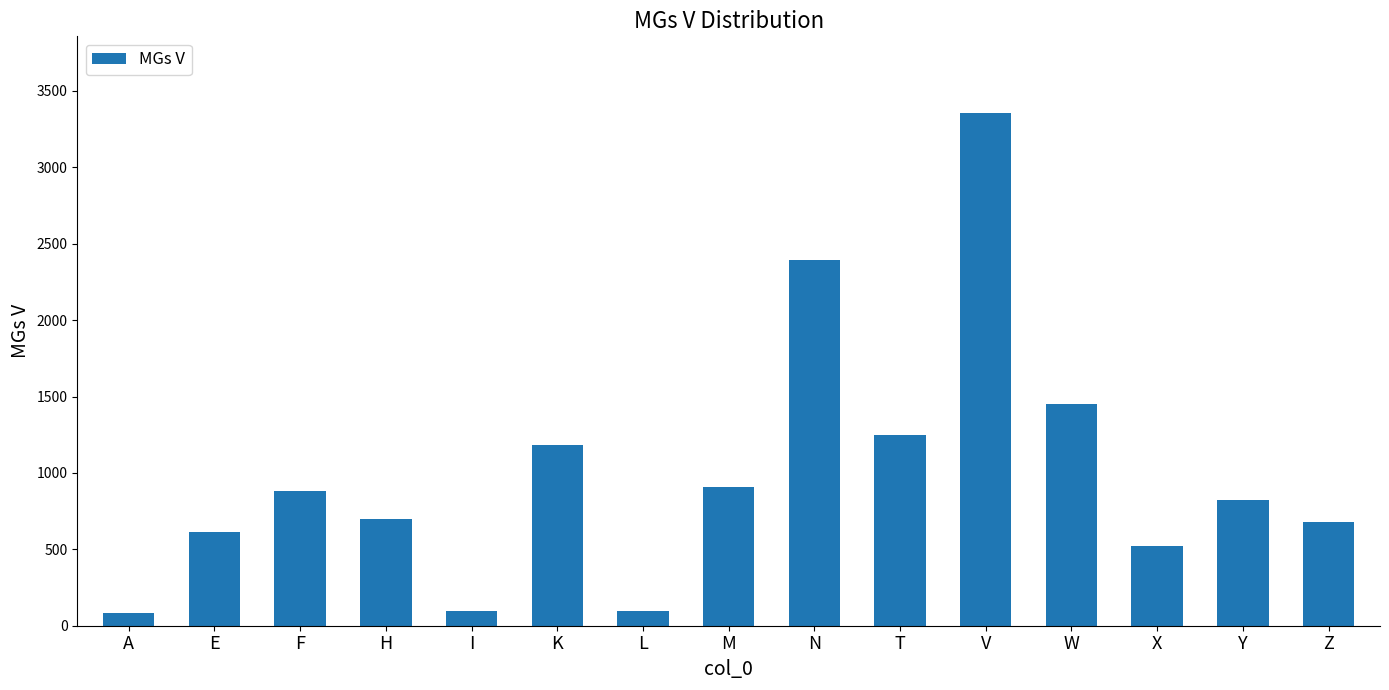

Approximately how many times larger is the value at T compared to W?

0.9